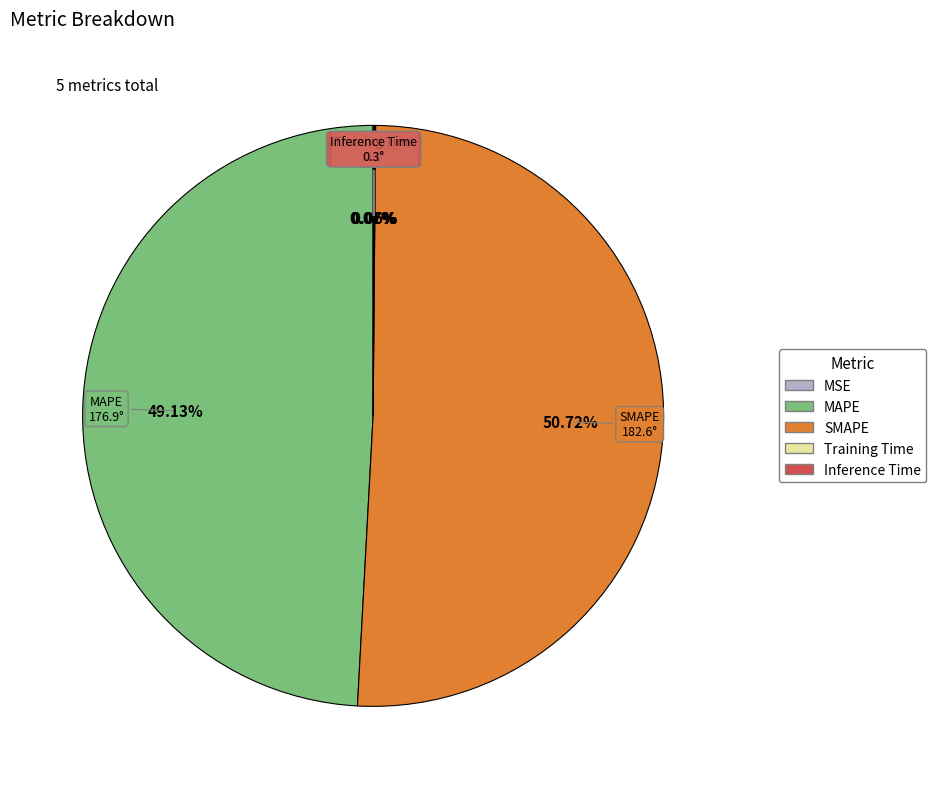

To the nearest percent, what is the difference between the largest and smallest slice percentages?

51%